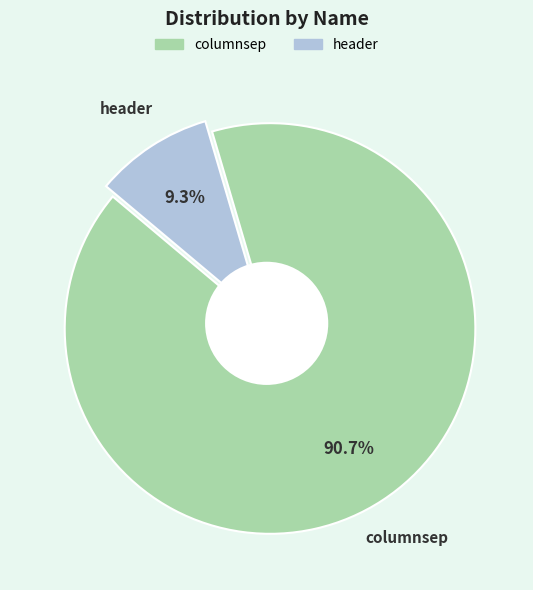

What is the smallest slice in the pie chart?

header